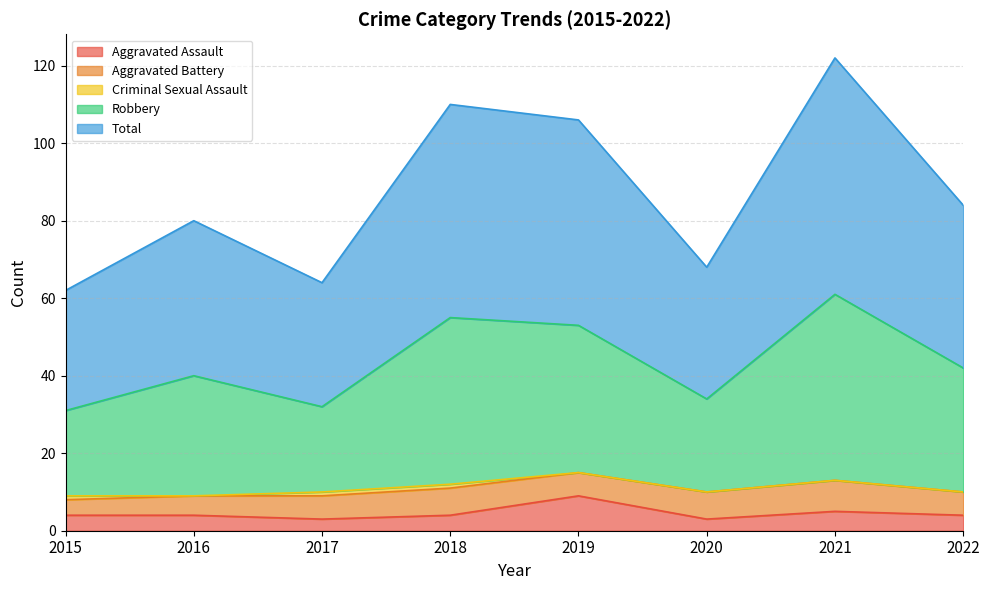

Is the value of Robbery at 2021 greater than the value of Aggravated Assault at 2022?

Yes